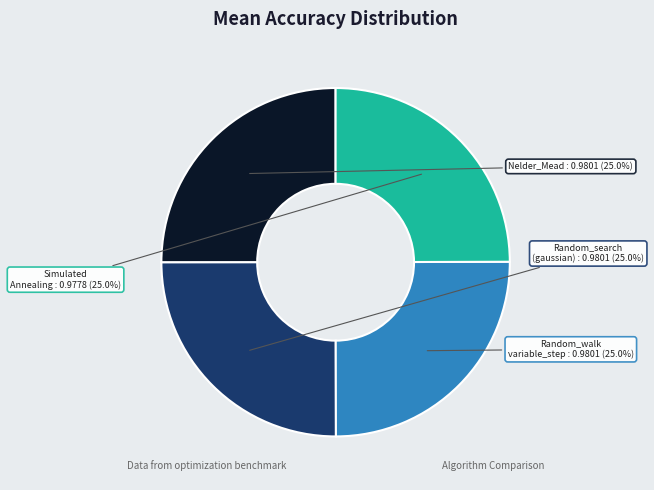

Does any single category account for the majority?

No